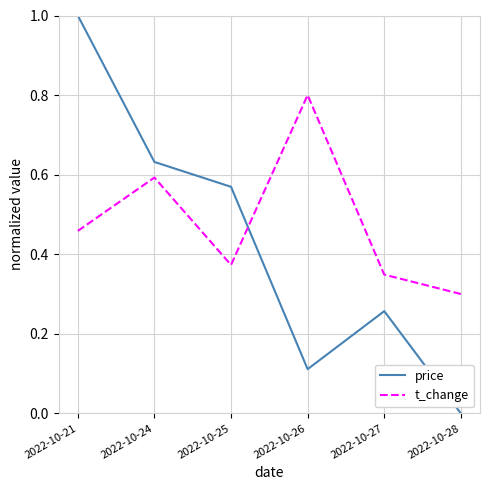

Which label corresponds to the largest value in the chart?

2022-10-21